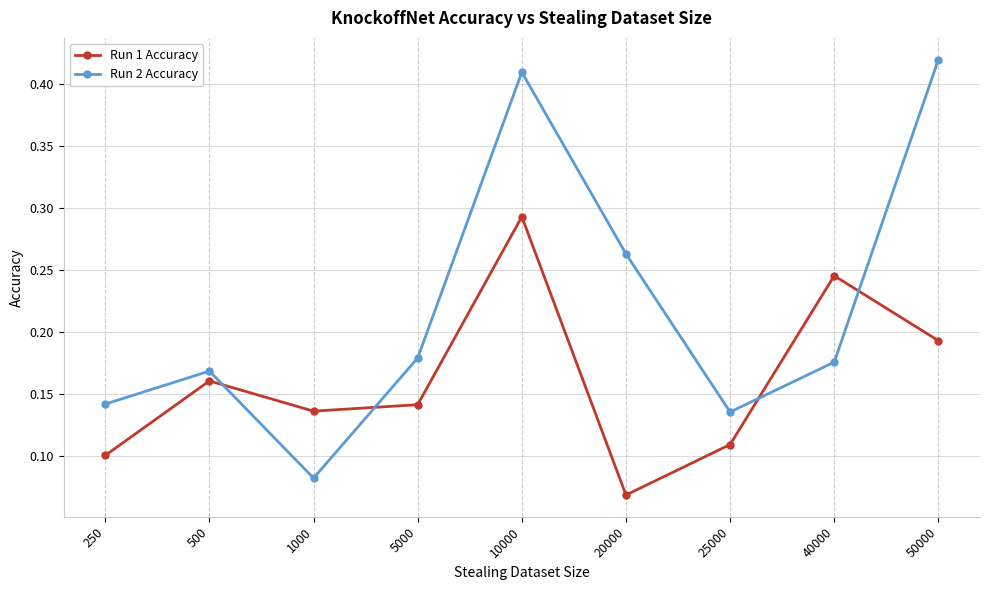

What is the sum of all Run 2 Accuracy values?

2.0